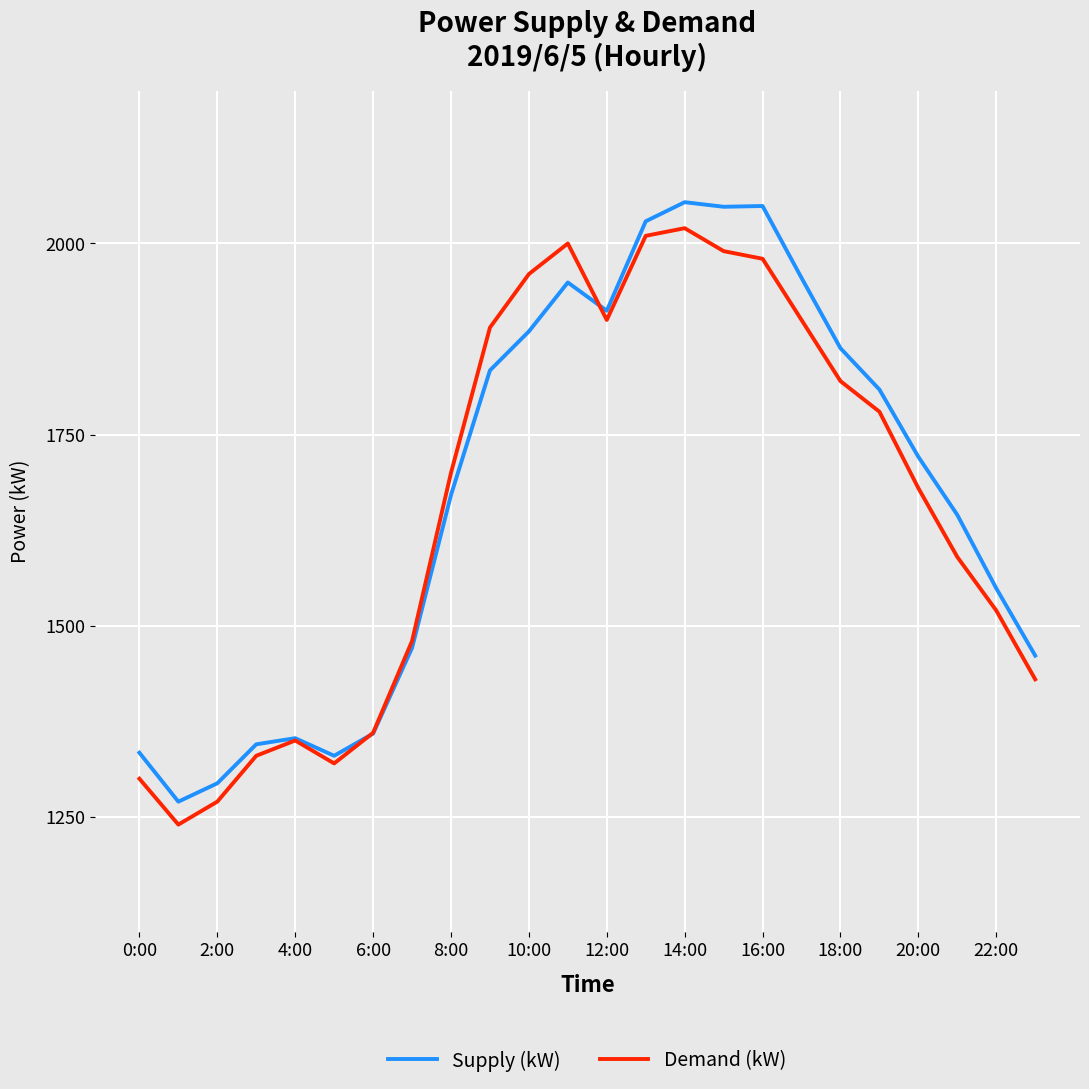

What is the maximum value for Demand (kW)?

2020